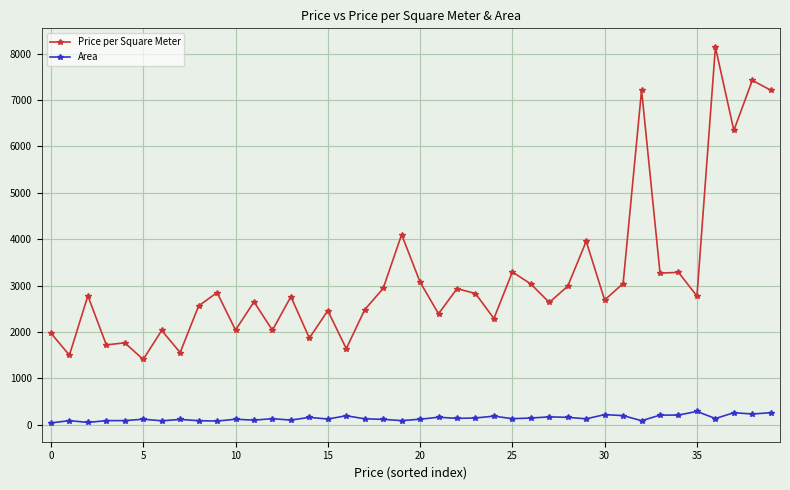

How many lines are shown in the chart?

2